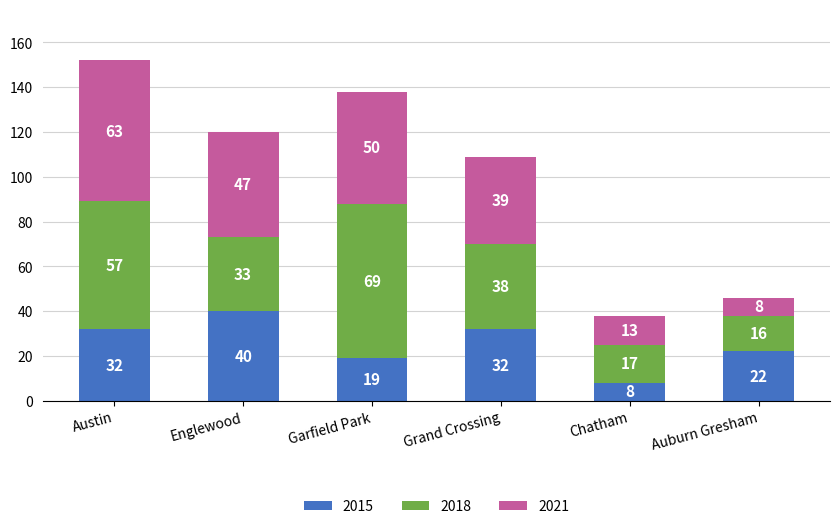

What is the difference between the maximum and minimum values in the 2015 series?

32